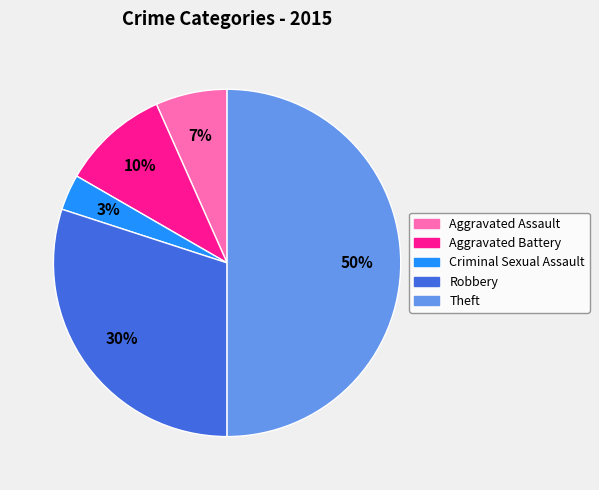

To the nearest percent, what percentage of the pie is Aggravated Battery?

10%